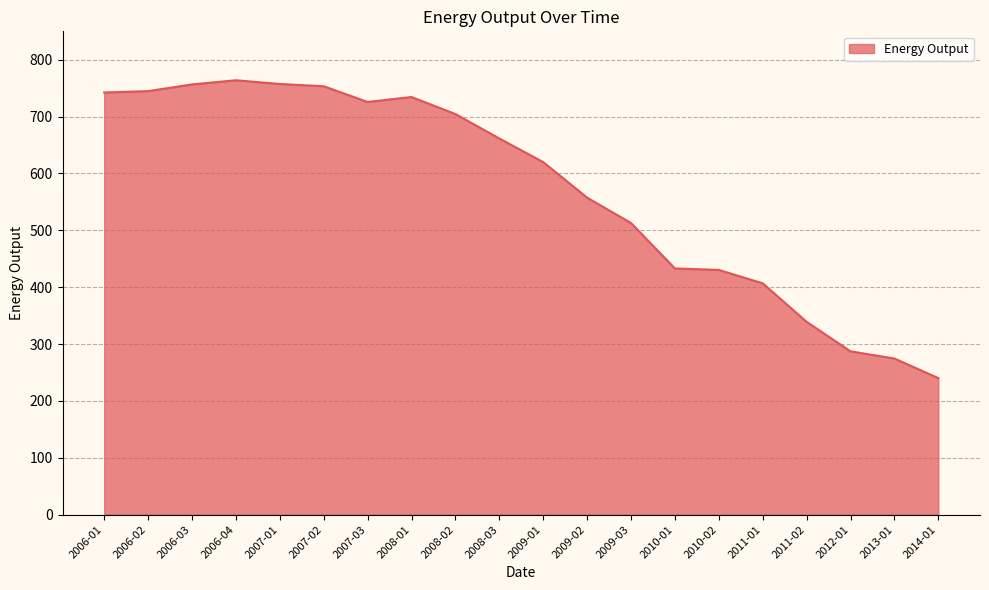

At which label does the data first exceed 661?

2006-01